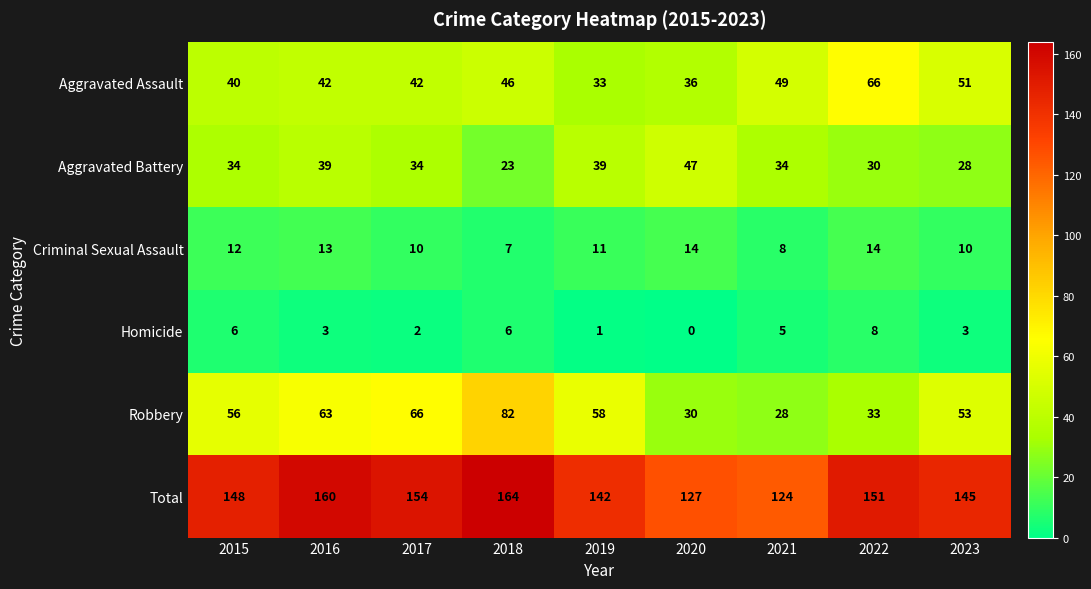

The value of Total at 2019 is 99. True or false?

False